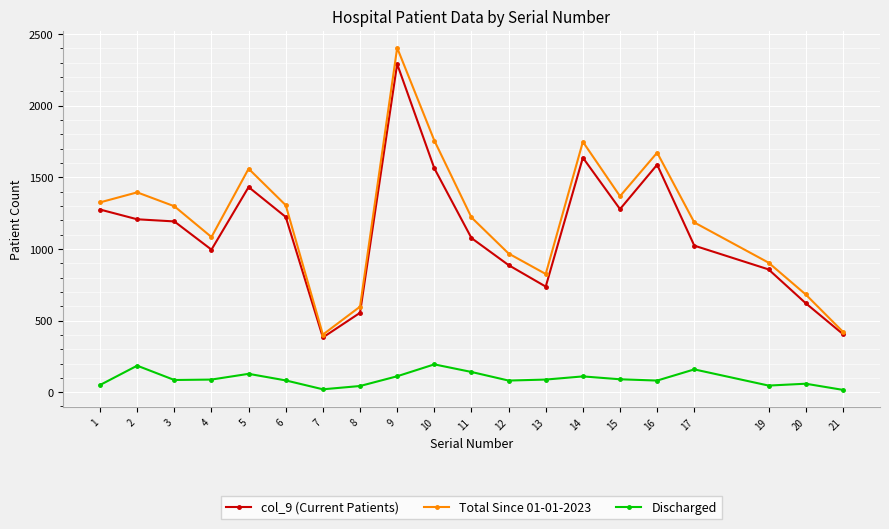

What is the maximum value shown in the chart?

2404